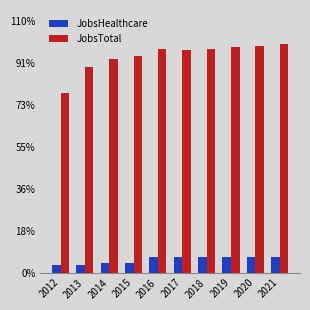

Does the chart contain any negative values?

No